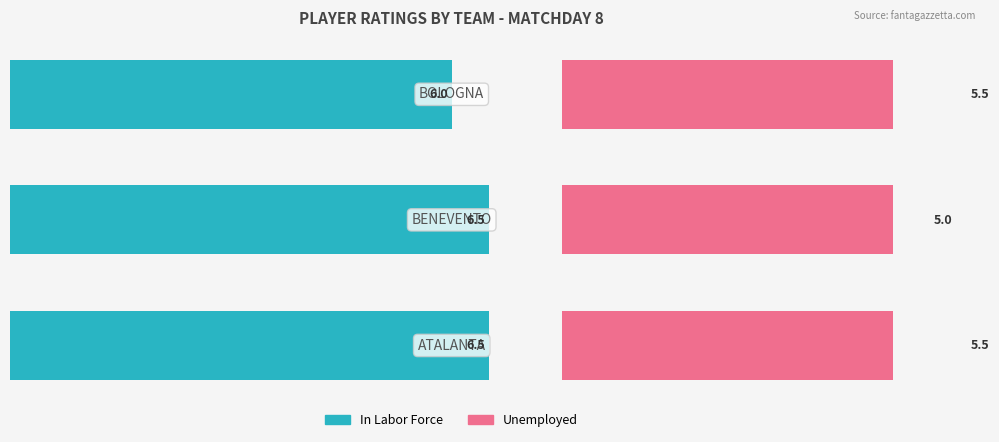

What is the total value across all series at 2?

11.5